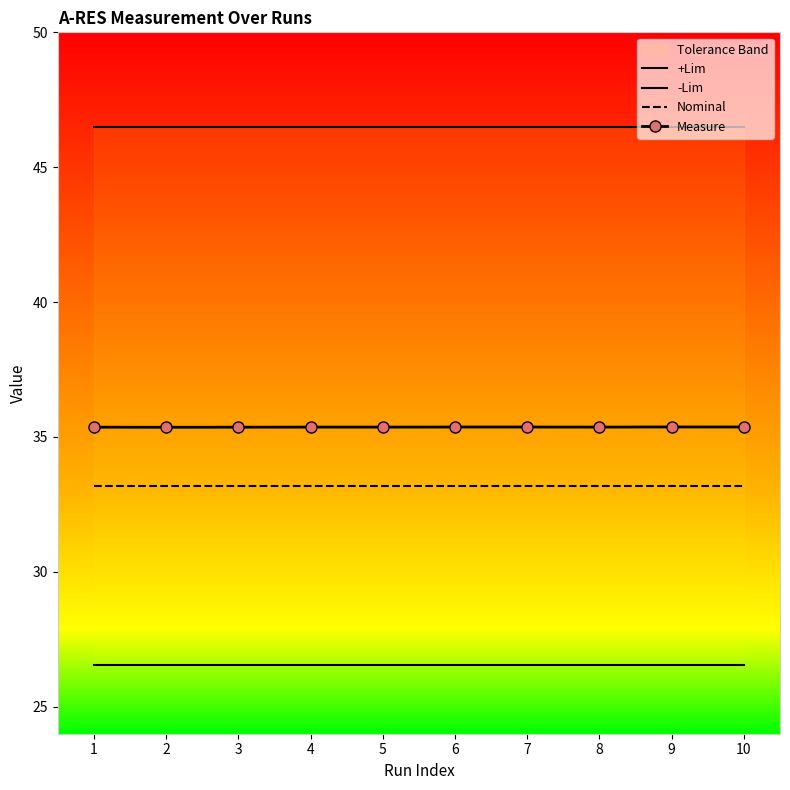

Which category has the lowest value across all series?

1